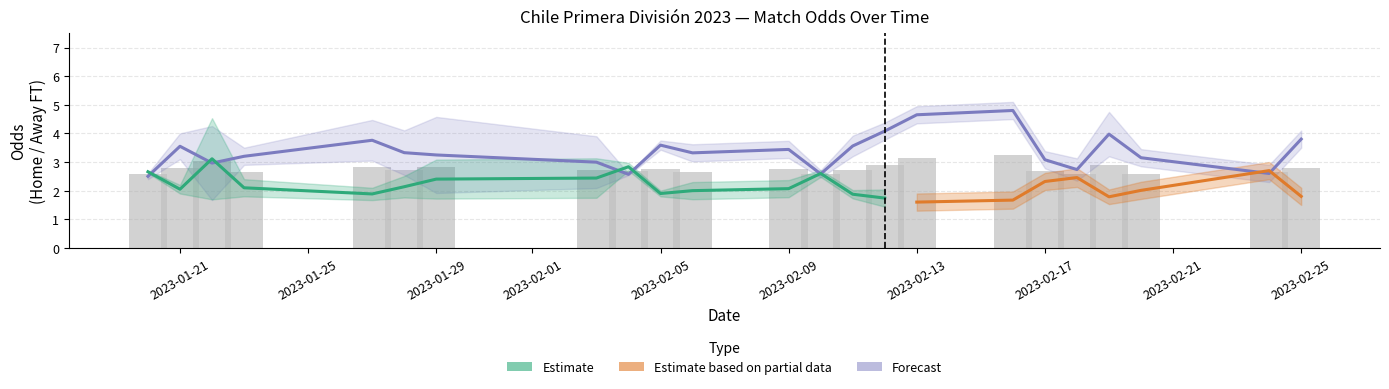

Reading left to right, transcribe all the data shown in this chart.

odd_h_ft: 2.7	2.6	2.2	1.9	2.8	5.0	1.6	2.1	1.7	2.1	2.6	2.1	1.7	2.4	3.2	1.6	3.1	1.8	2.7	3.0	2.0	1.8	2.0	2.1	2.7	2.5	2.0	1.7	1.7	1.6	1.7	2.3	2.6	2.0	2.8	2.0	1.5	2.0	2.7	1.8
odd_a_ft: 2.6	2.4	3.1	4.0	2.6	1.6	4.7	3.2	4.5	3.0	2.6	3.0	4.4	2.6	2.0	5.1	2.1	3.9	2.6	2.5	3.4	3.8	3.3	3.4	2.5	2.7	3.2	3.9	4.1	4.7	4.8	3.1	2.7	3.2	2.3	3.2	4.8	3.1	2.6	3.8
xg_total_pre: 0.0	0.0	0.0	0.0	0.0	0.0	0.0	0.0	0.0	0.0	0.0	0.0	0.0	0.0	0.0	0.0	0.0	0.0	0.0	0.0	0.0	0.0	0.0	0.0	0.0	0.0	0.0	0.0	0.0	0.0	0.0	0.0	0.0	0.0	0.0	0.0	0.0	0.0	0.0	0.0